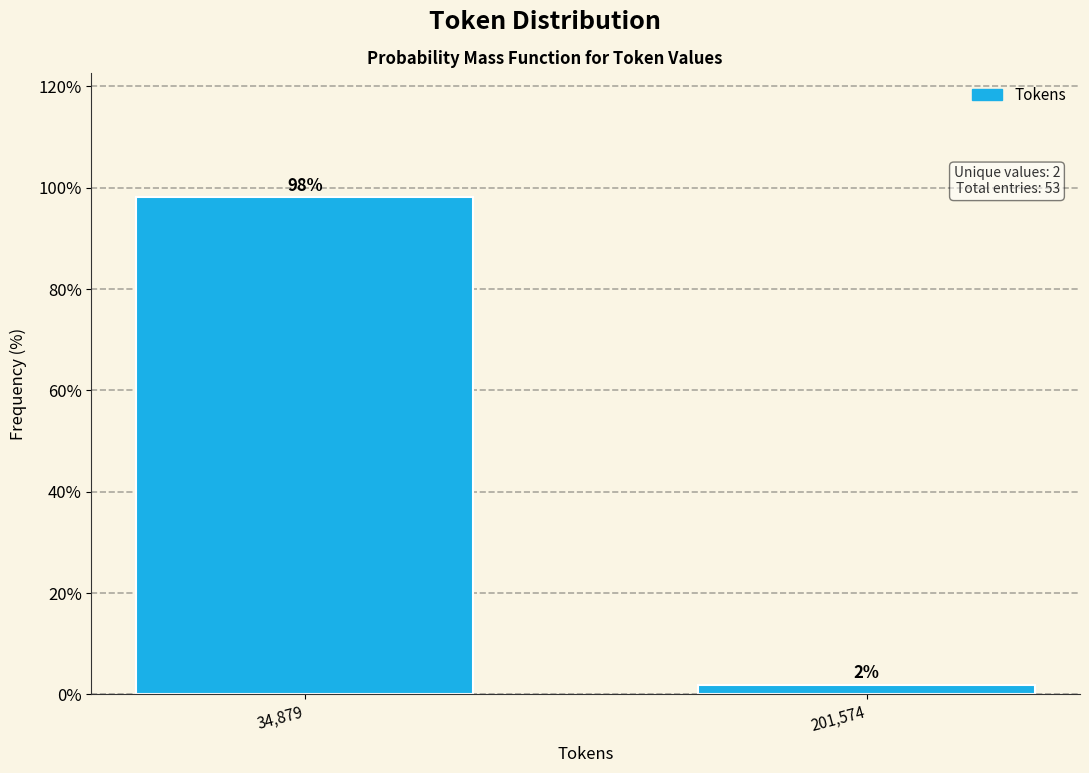

Which label corresponds to the smallest value in the chart?

201,574